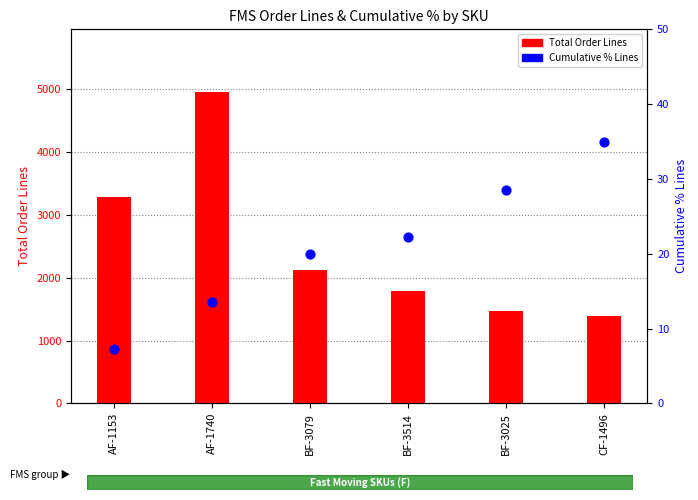

Which series has the largest total across all categories?

Total Order Lines